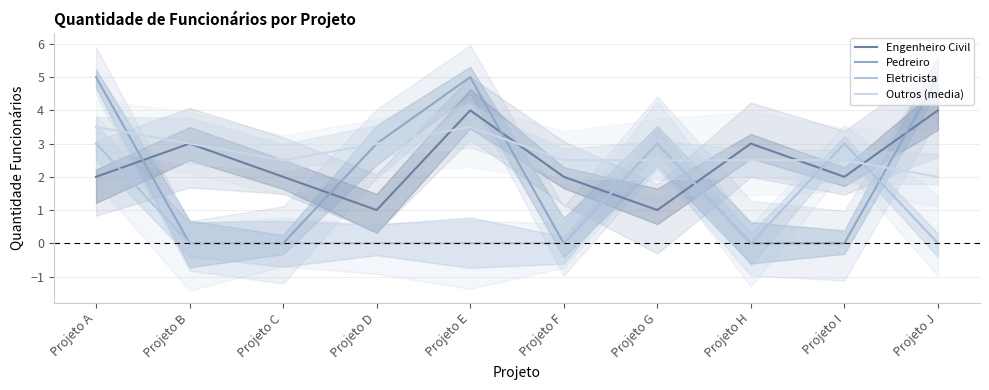

After their last crossing, which series has the higher values: Pedreiro or Eletricista?

Pedreiro